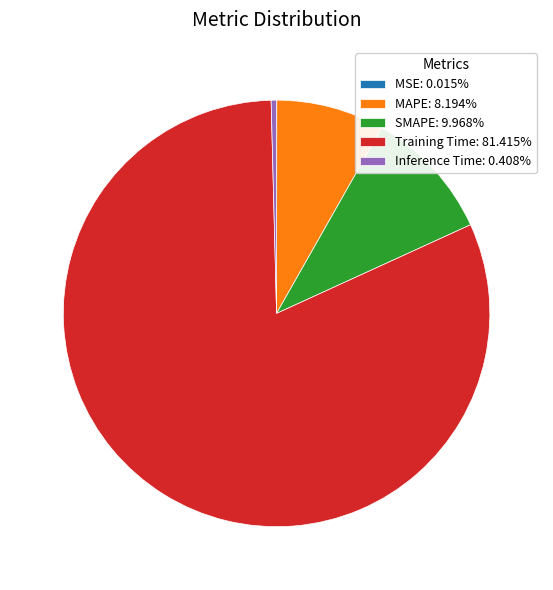

Is the sum of Training Time: 81.415% and Inference Time: 0.408% greater than half?

Yes